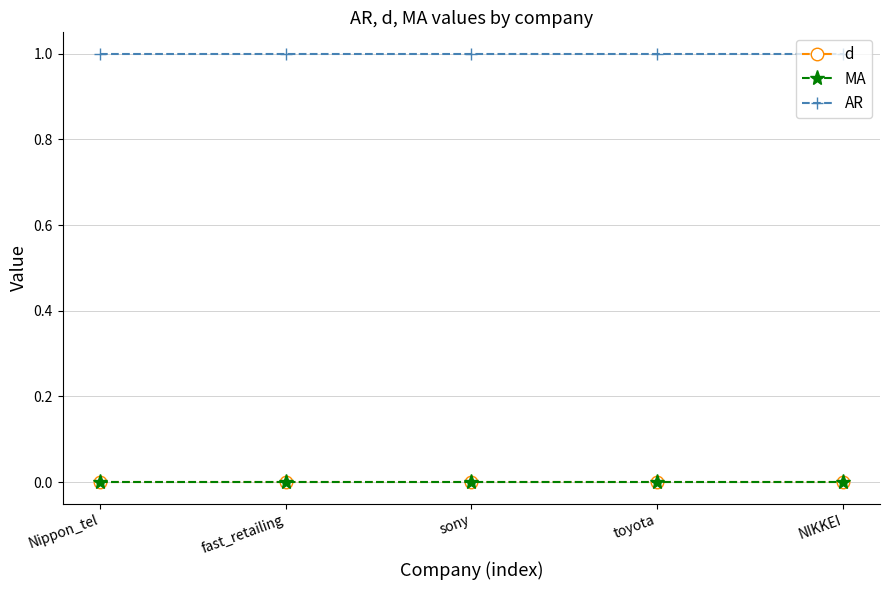

True or false: MA and AR intersect in this chart.

False